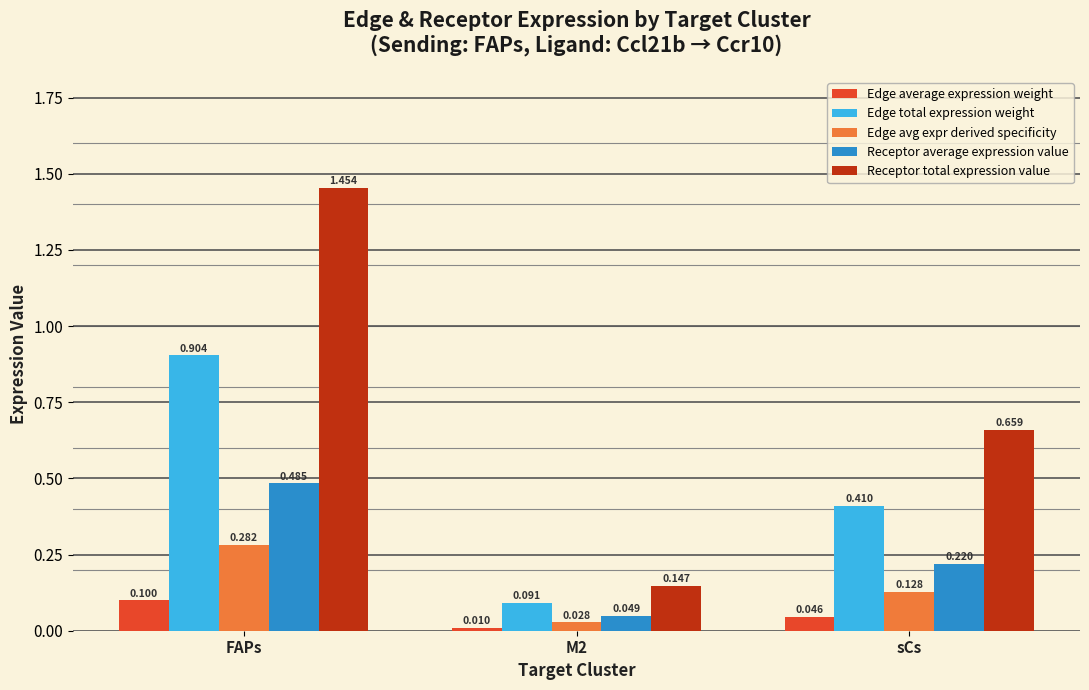

Which series changed the most between FAPs and M2?

Receptor total expression value